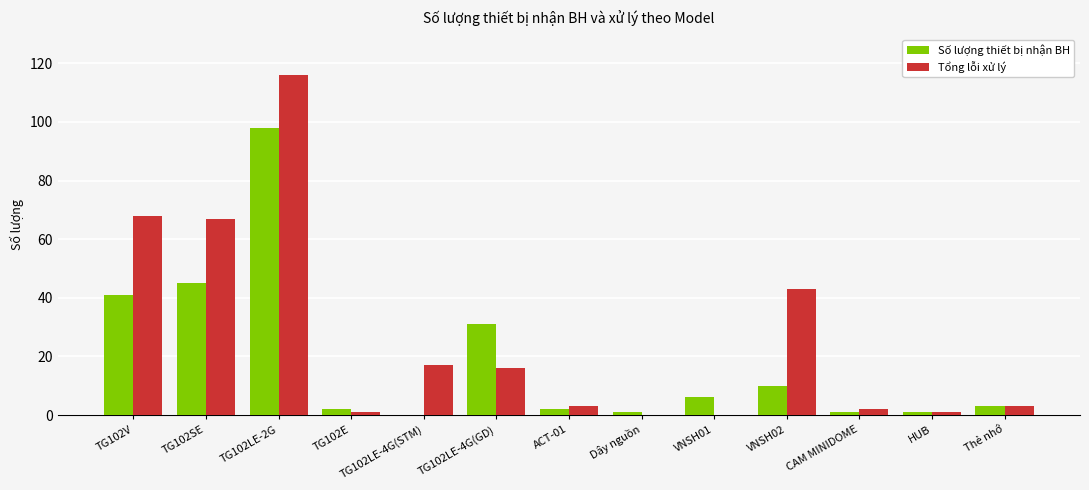

Is the value of Tổng lỗi xử lý at VNSH01 greater than the value of Số lượng thiết bị nhận BH at TG102LE-2G?

No